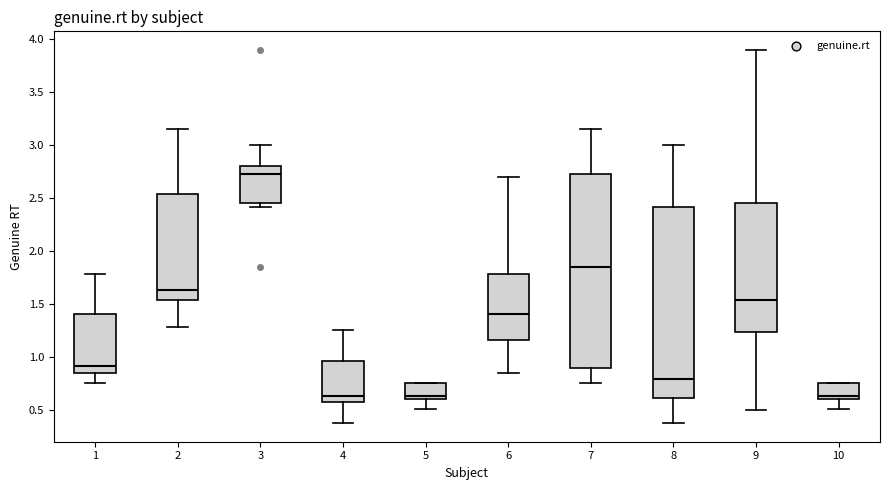

Reading left to right, read every box against the y-axis: the position of its median line, the range the box covers, and the ends of its whiskers. The values are not printed on the chart, so give them approximately, as read against the axis.

1: median 0.90, box 0.85 to 1.40, whiskers 0.75 to 1.80
2: median 1.65, box 1.55 to 2.55, whiskers 1.30 to 3.15
3: median 2.75, box 2.45 to 2.80, whiskers 2.40 to 3.00
4: median 0.65, box 0.60 to 0.95, whiskers 0.40 to 1.25
5: median 0.65, box 0.60 to 0.75, whiskers 0.50 to 0.75
6: median 1.40, box 1.15 to 1.80, whiskers 0.85 to 2.70
7: median 1.85, box 0.90 to 2.75, whiskers 0.75 to 3.15
8: median 0.80, box 0.60 to 2.40, whiskers 0.40 to 3.00
9: median 1.55, box 1.25 to 2.45, whiskers 0.50 to 3.90
10: median 0.65, box 0.60 to 0.75, whiskers 0.50 to 0.75